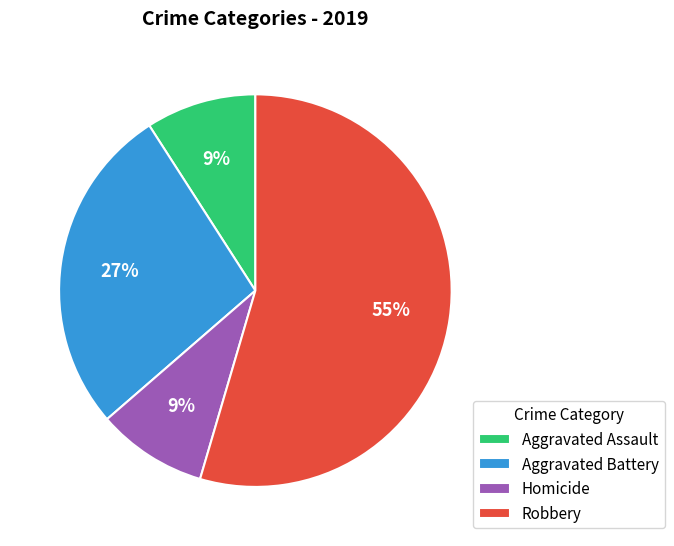

How many segments does this pie chart have?

4